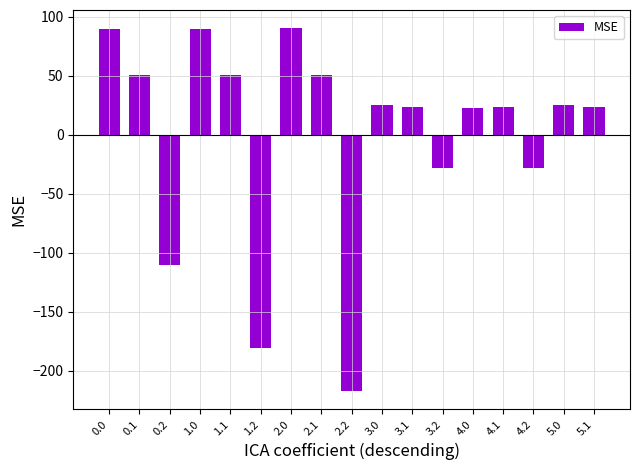

What is the greatest value displayed?

90.2